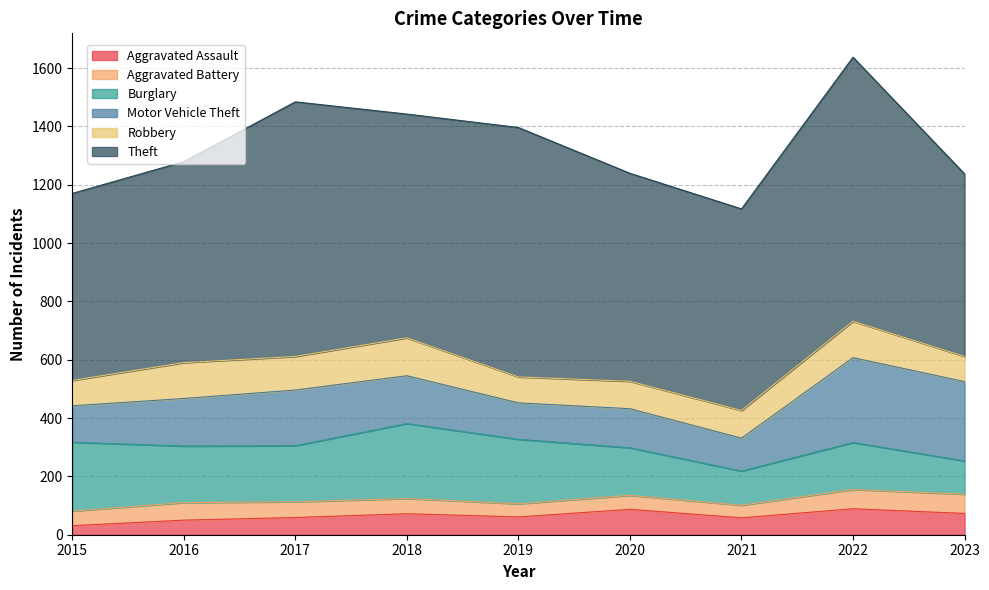

What is the minimum value for Aggravated Battery?

43